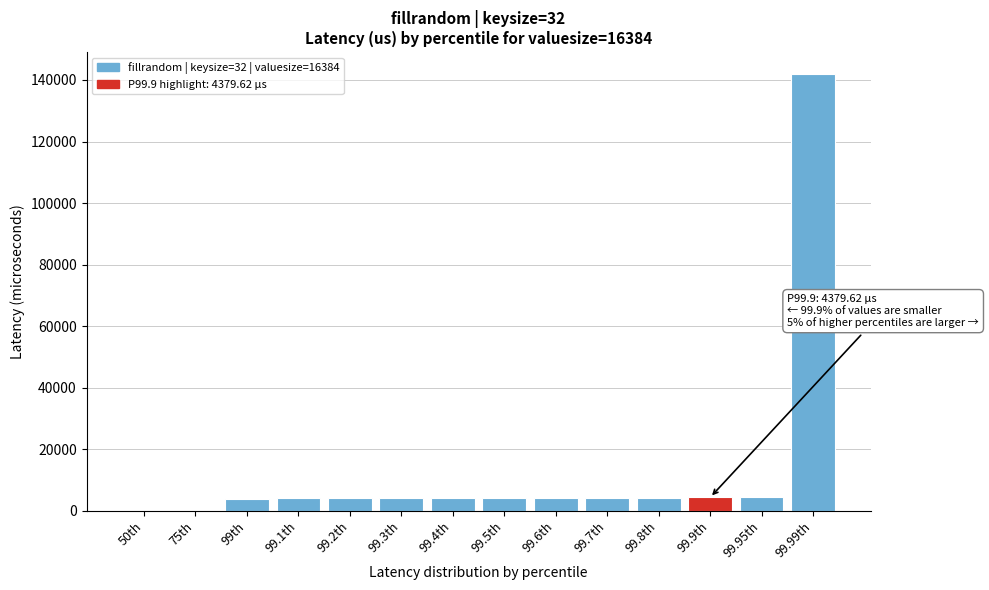

What is the sum of the values at 99.9th and 99.95th?

8779.4